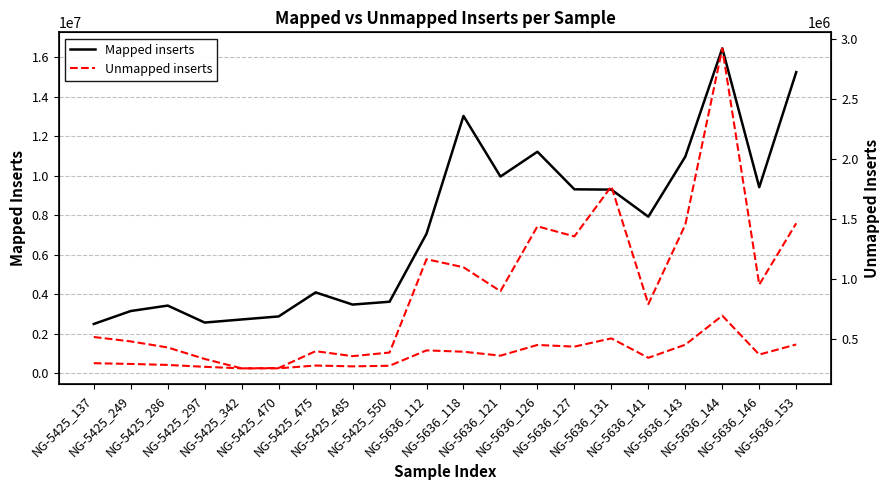

In Unmapped inserts, how many points are lower than both neighbors (excluding endpoints)?

6